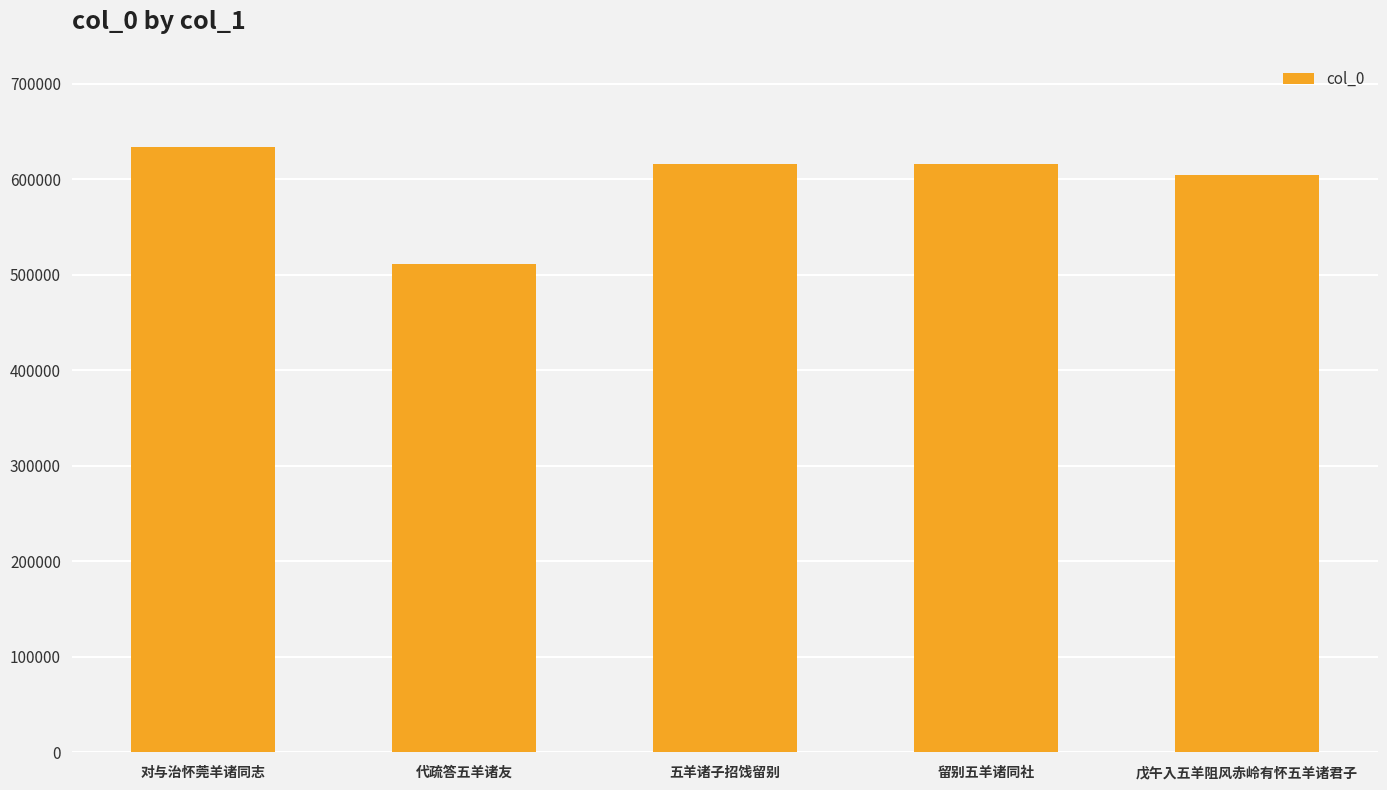

True or false: the data shows 865540 at 五羊诸子招饯留别.

False